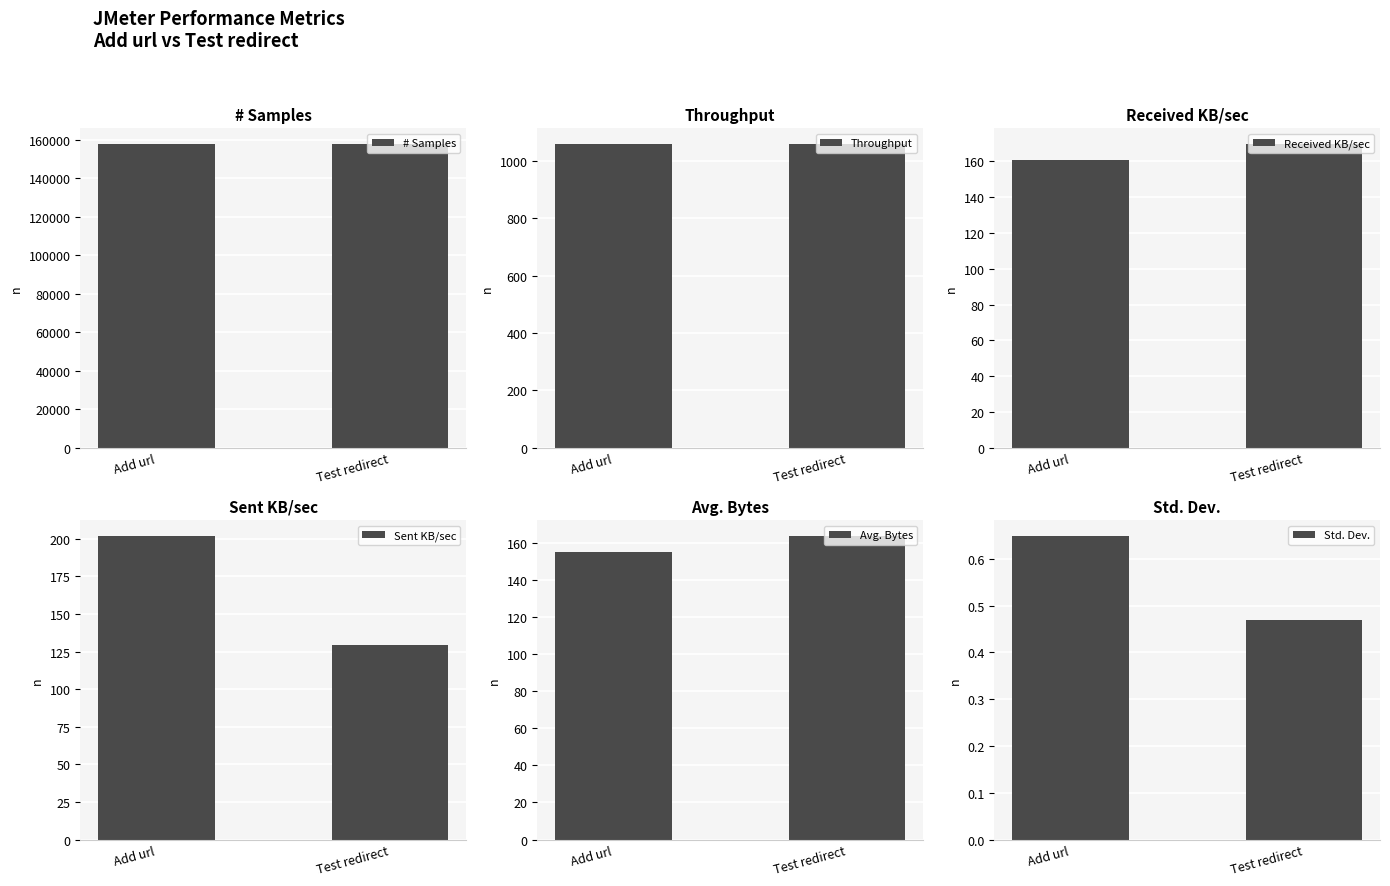

What position from the left is Add url?

1